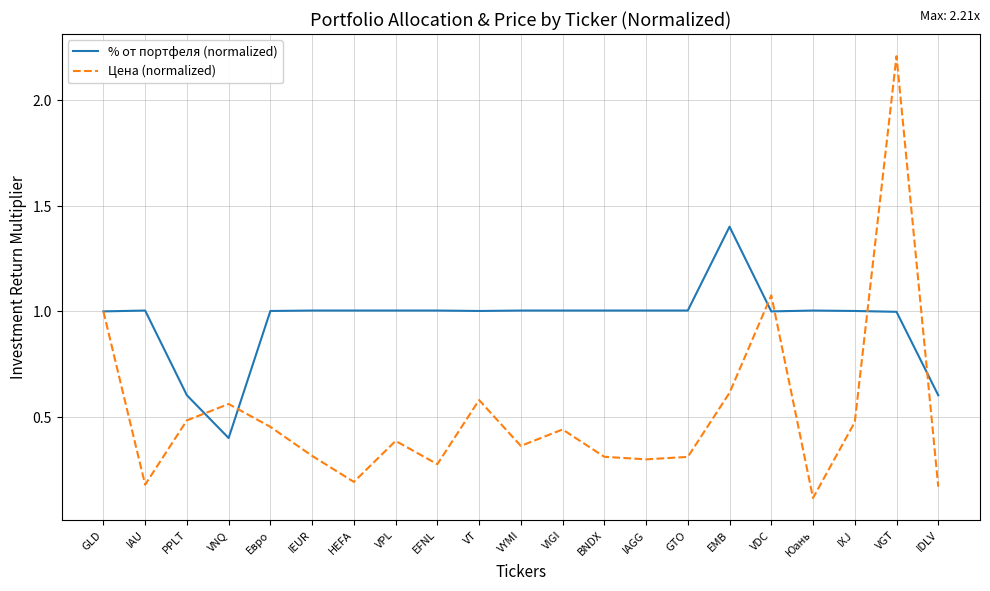

What is the approximate value of Цена (normalized) at VGT?

2.2